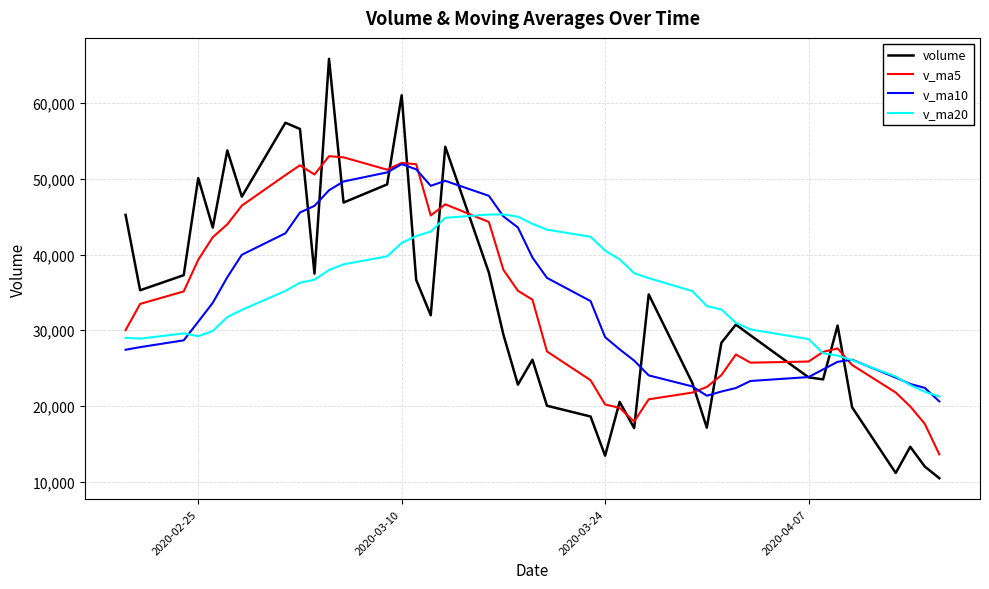

What is the highest value of the volume series?

65825.4